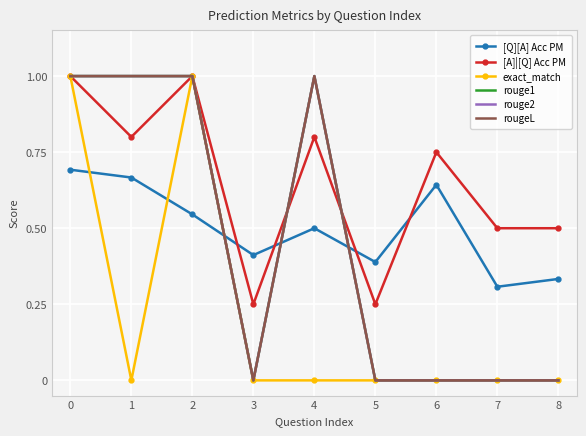

What value does the exact_match series have at 0?

1.0